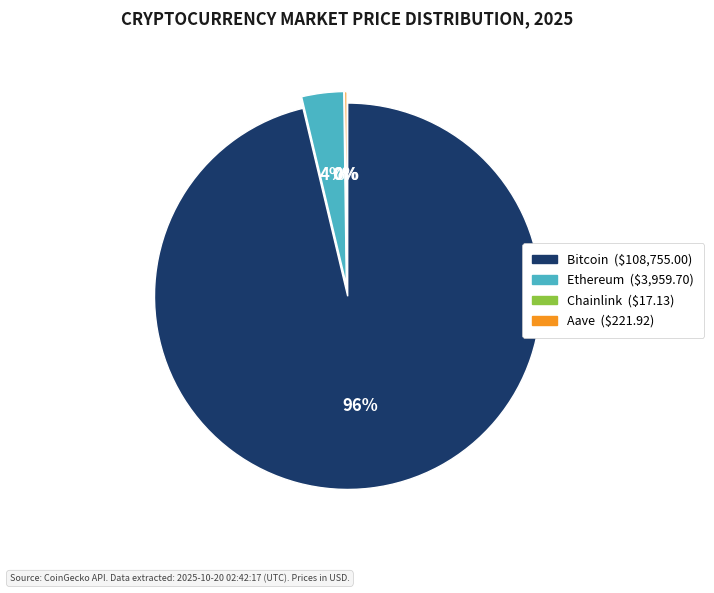

Is it true that Bitcoin is 83% of the pie?

False